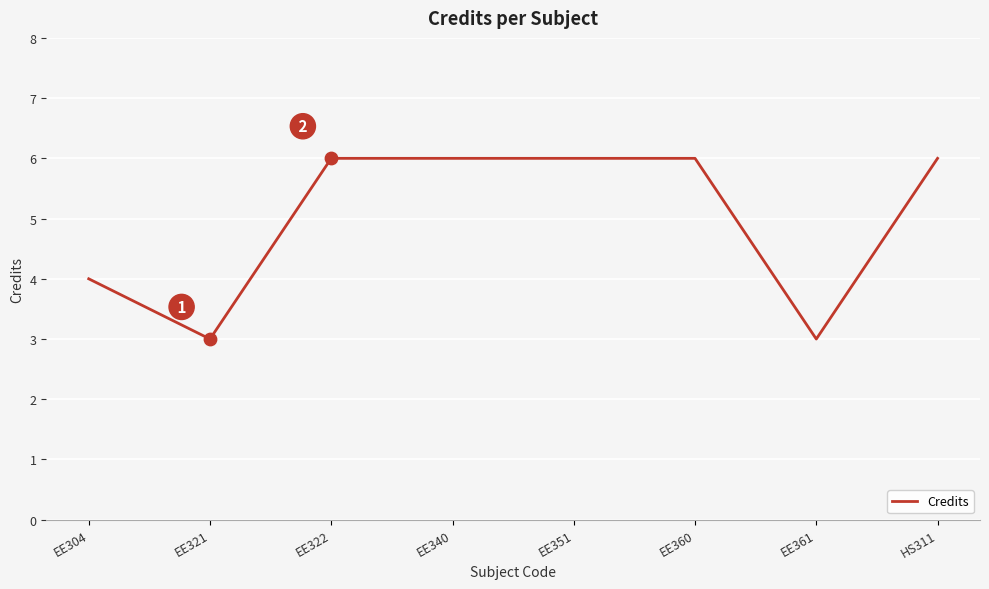

Which has a higher value, EE321 or EE351?

EE351